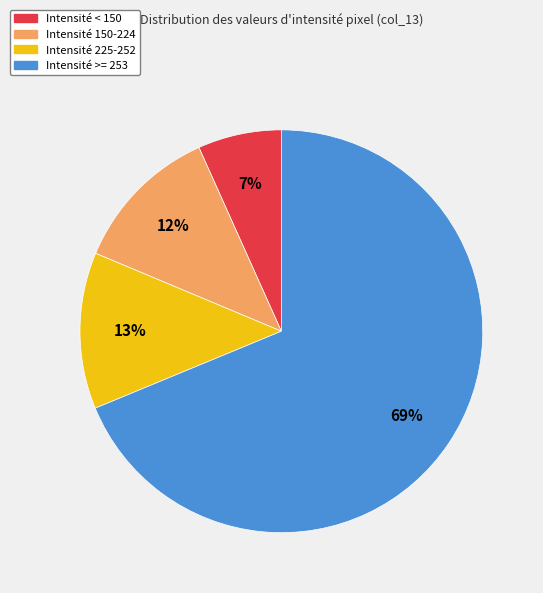

Which slice represents more than half of the pie?

Intensité >= 253